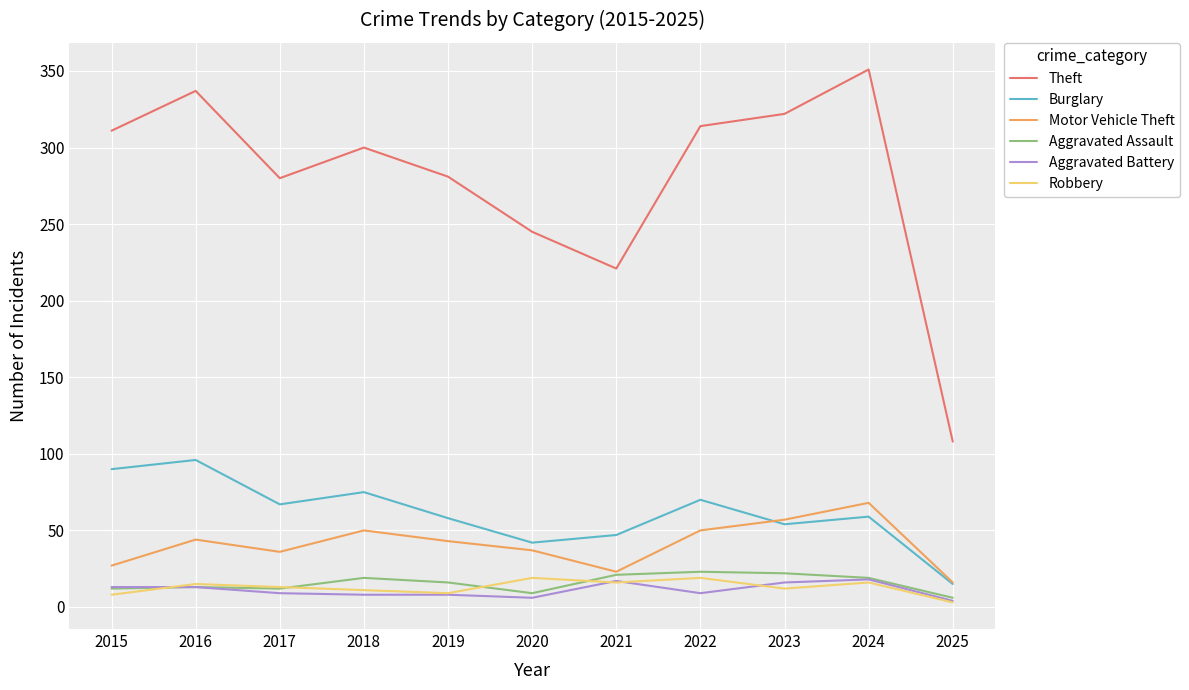

True or false: Aggravated Battery has a value of 8 at 2018.

True